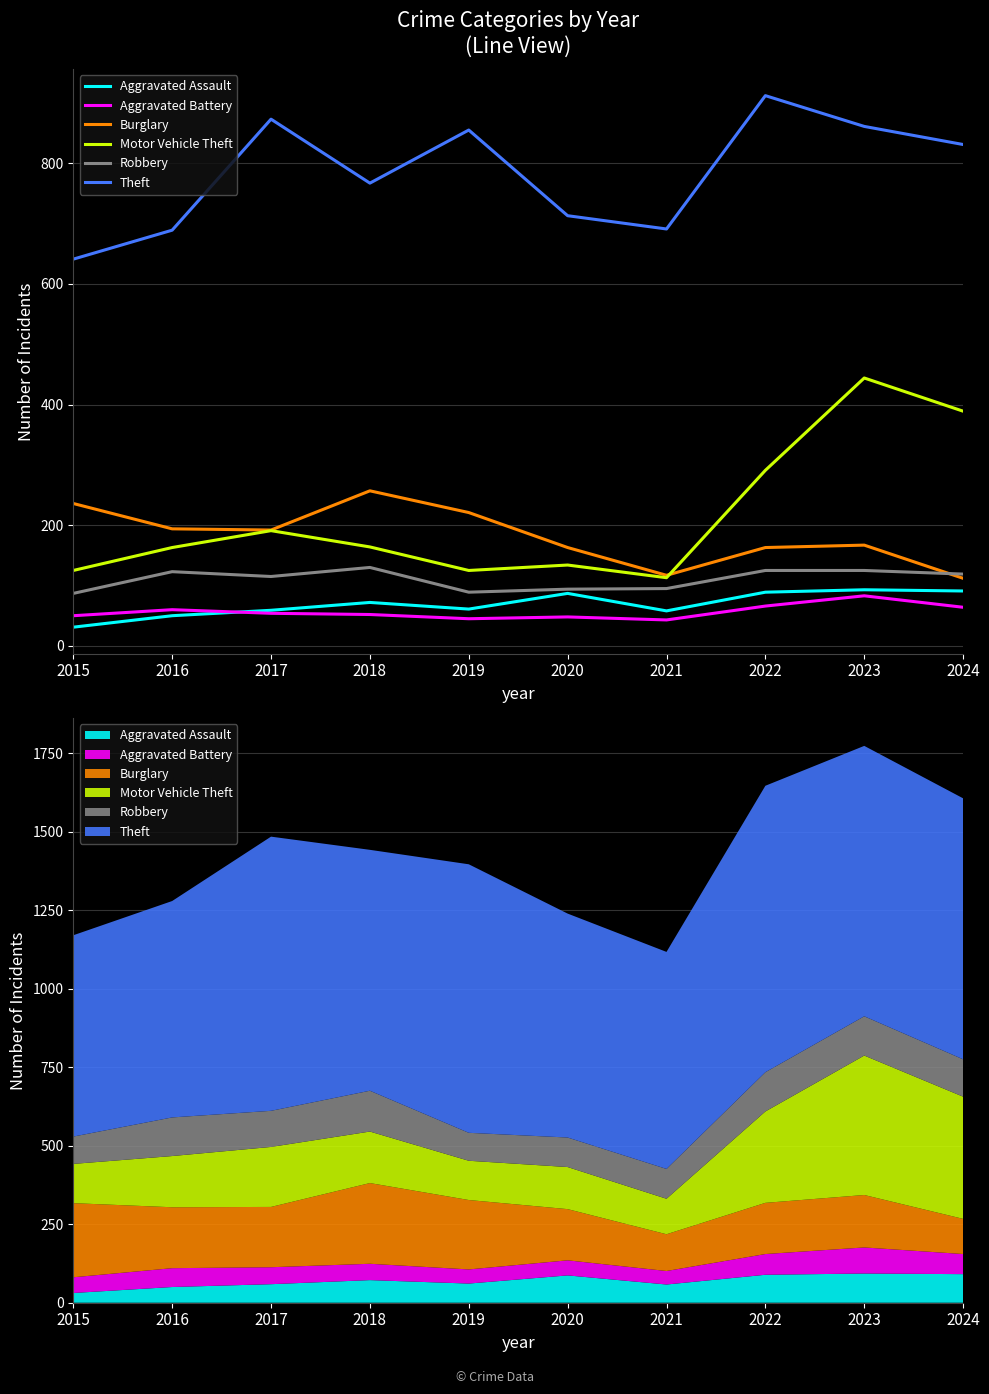

Which series has the largest range (max minus min)?

Motor Vehicle Theft